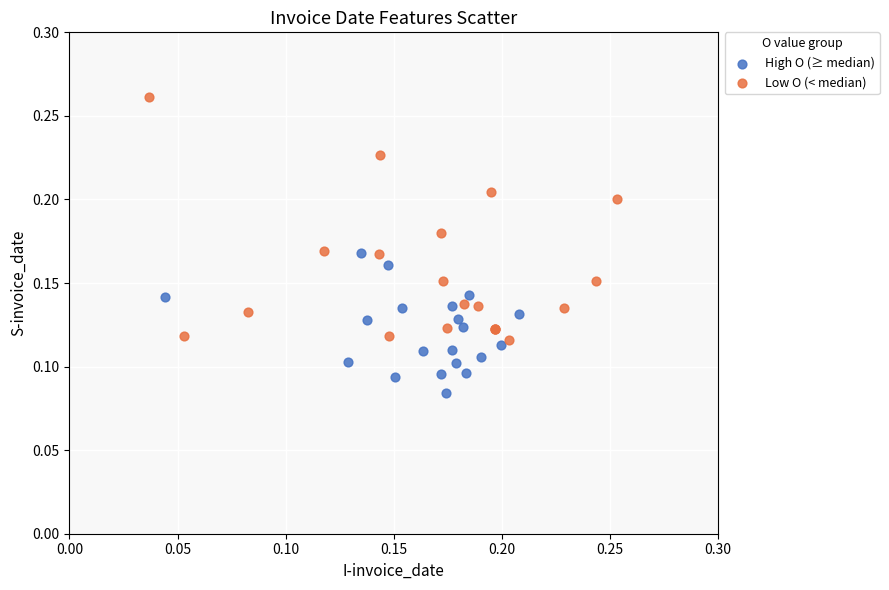

Which series contains the lowest Y value?

High O (≥ median)